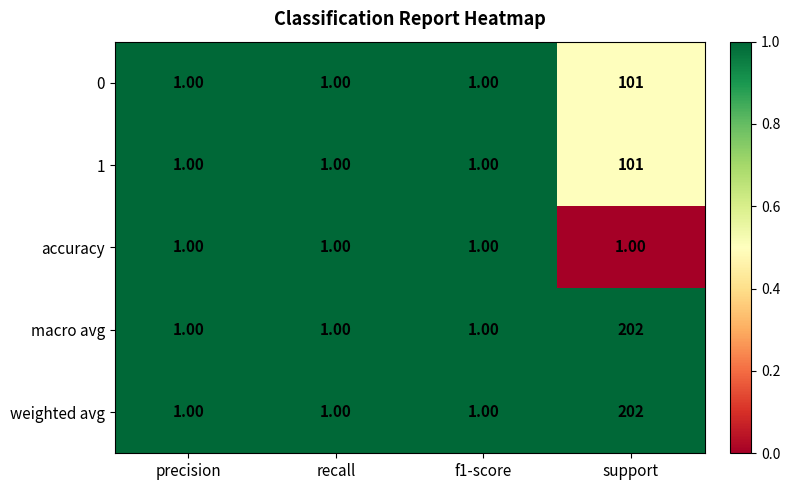

At which category is the sum across all series the highest?

support